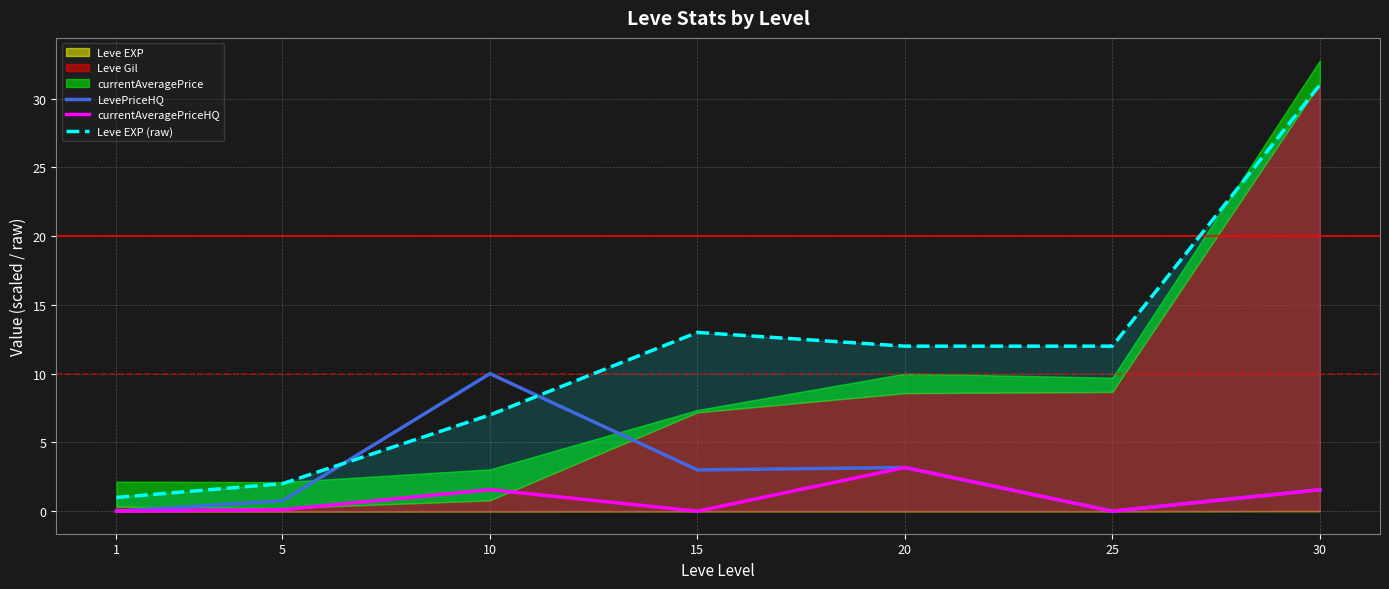

Reading left to right, transcribe all the data shown in this chart.

LevePriceHQ: 0.0	0.8	10.0	3.0	3.2	0.0	1.6
currentAveragePriceHQ: 0.0	0.1	1.6	0.0	3.2	0.0	1.6
Leve EXP (raw): 1.0	2.0	7.0	13.0	12.0	12.0	31.0